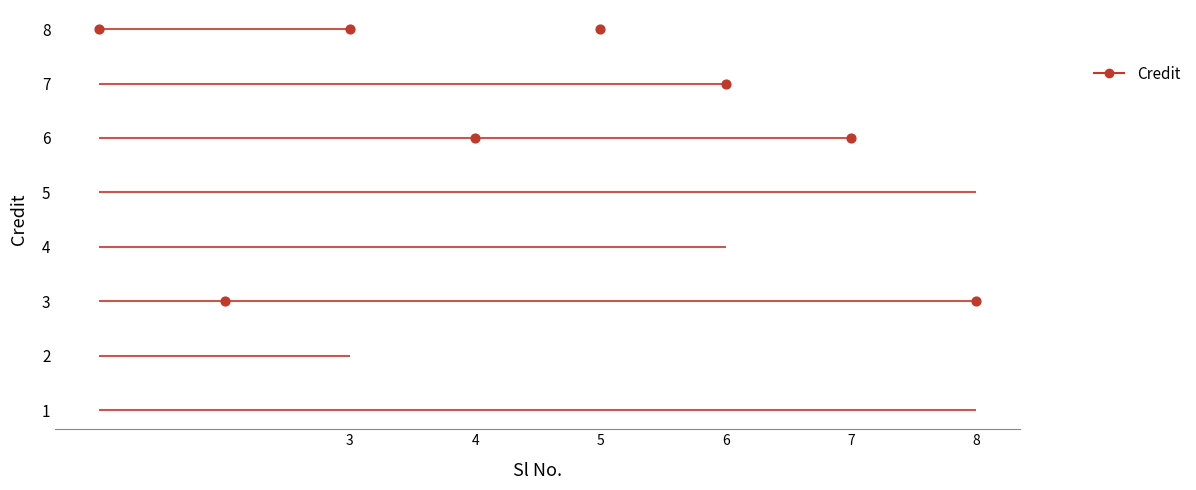

What is the change in value from 1 to 8?

-5